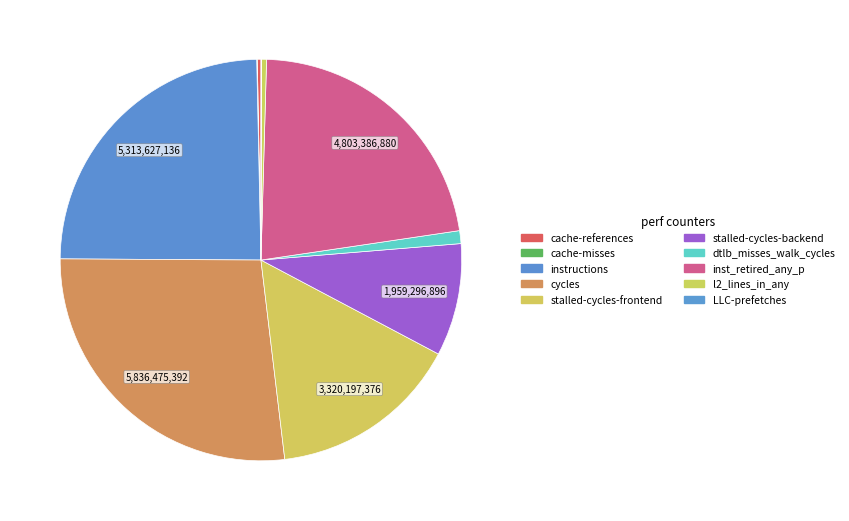

To the nearest percent, what is the difference between the stalled-cycles-backend and instructions slice percentages?

16%